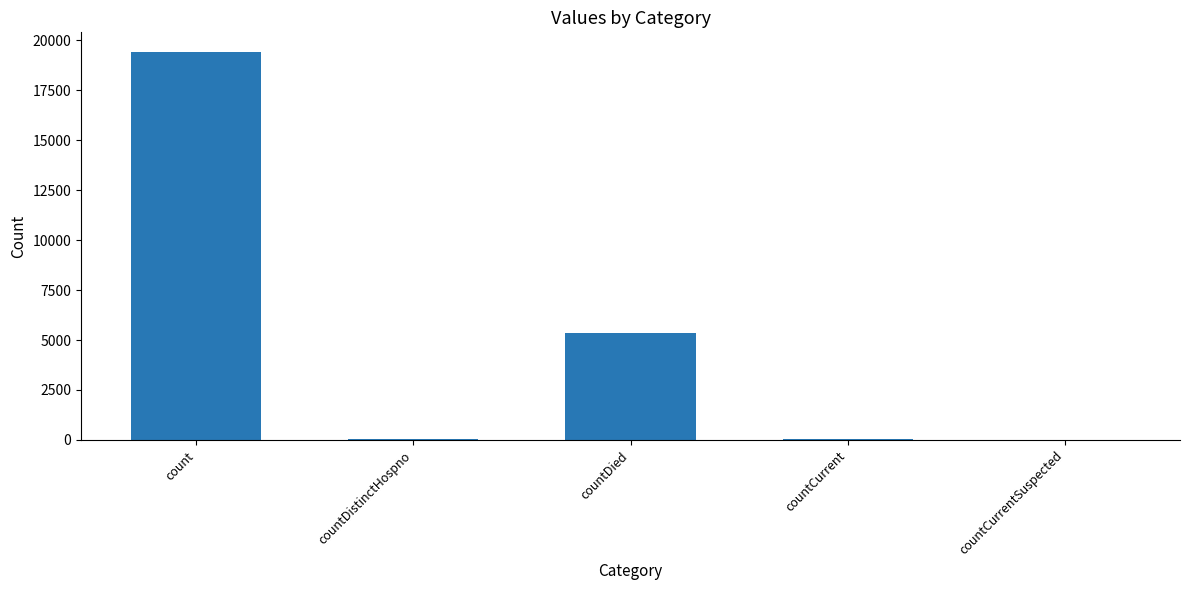

Are the bars horizontal?

No